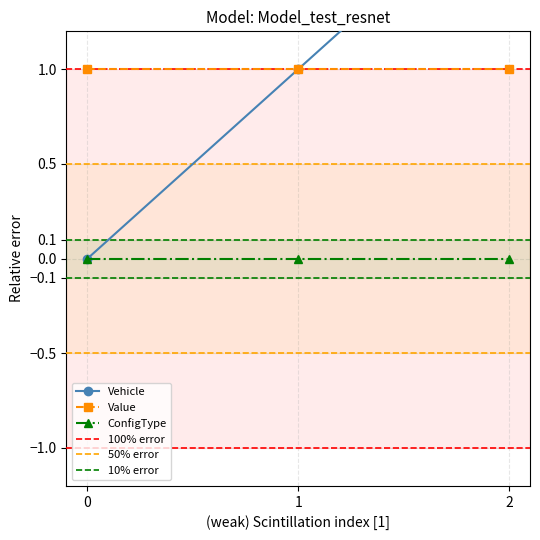

Is the value of Value at 2 greater than the value of Vehicle at 0?

Yes